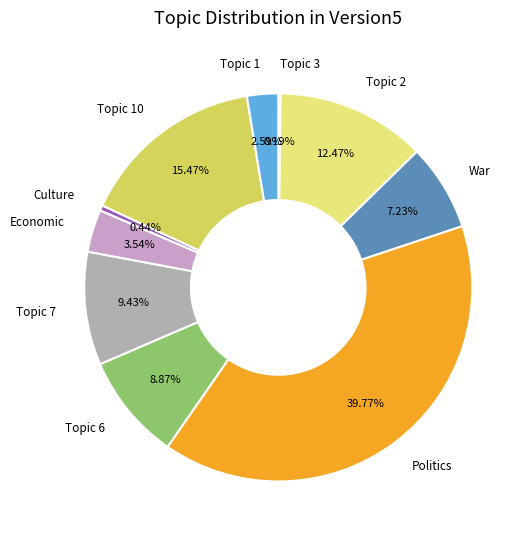

Is there any slice that represents more than half of the pie?

No